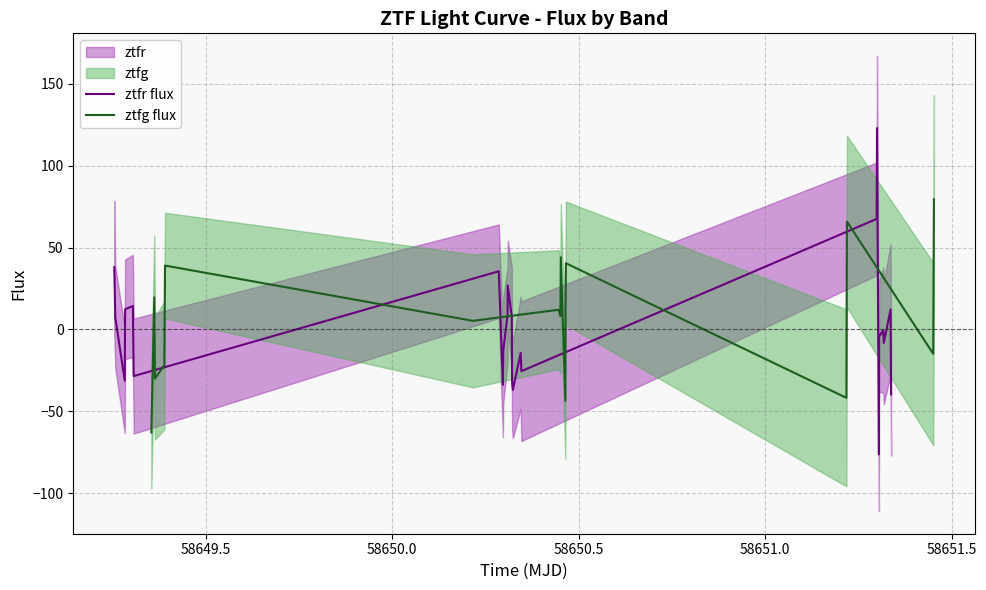

What is the lowest value of the ztfr flux series?

-76.3